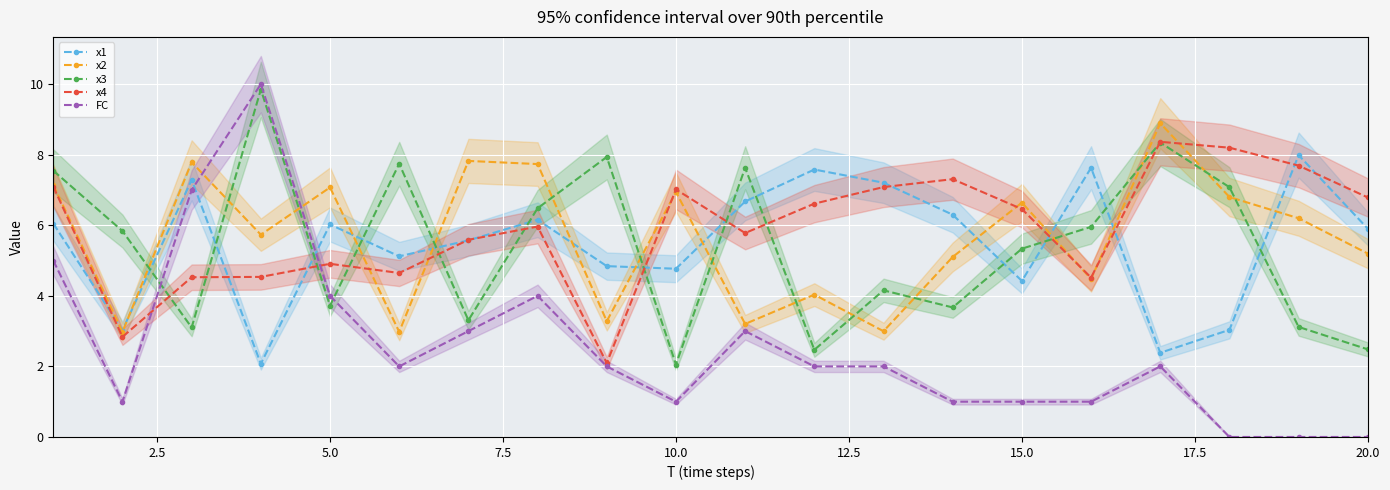

Is it true that x2 equals 5.2 at 20.0?

True